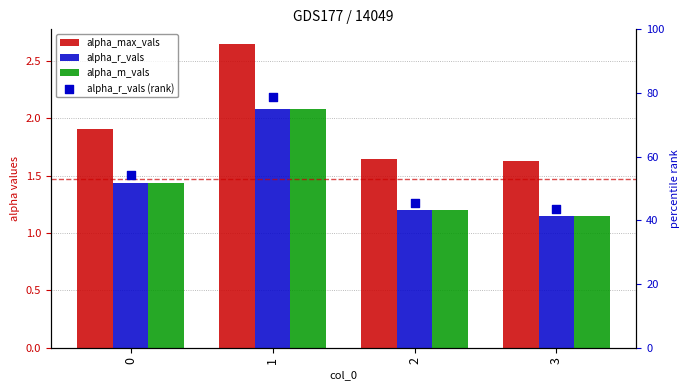

Which series contains the highest Y value?

alpha_max_vals